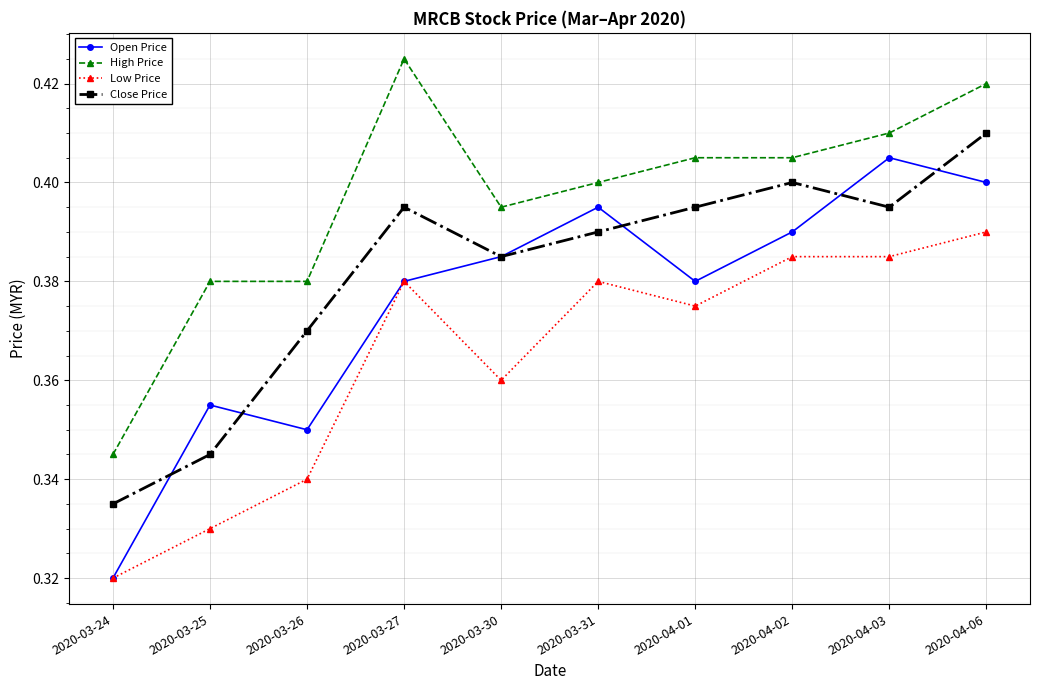

True or false: Open Price and High Price intersect in this chart.

False